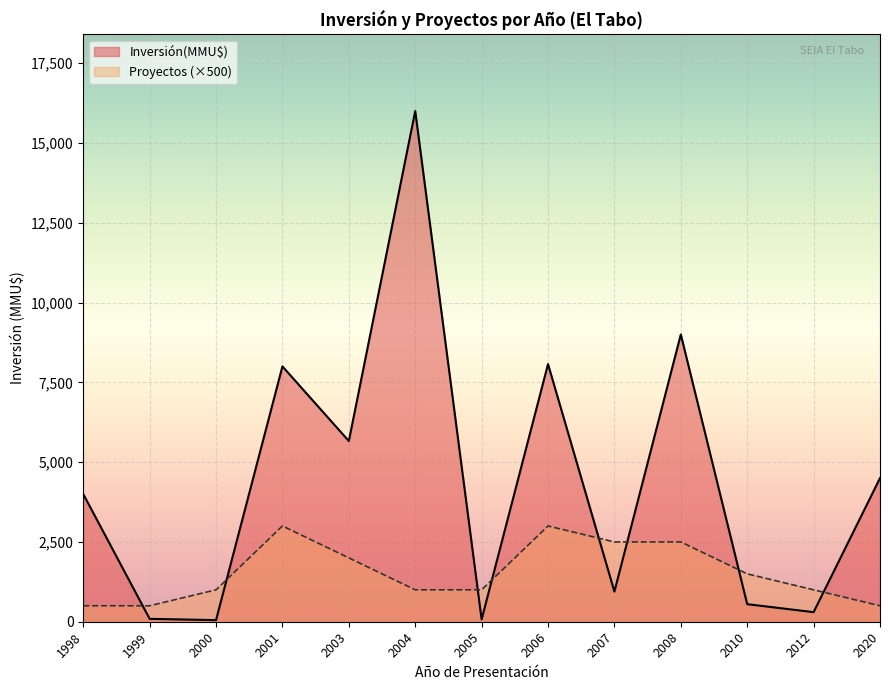

At 2008, list the series in order from largest to smallest.

Inversión(MMU$), Proyectos (×500)